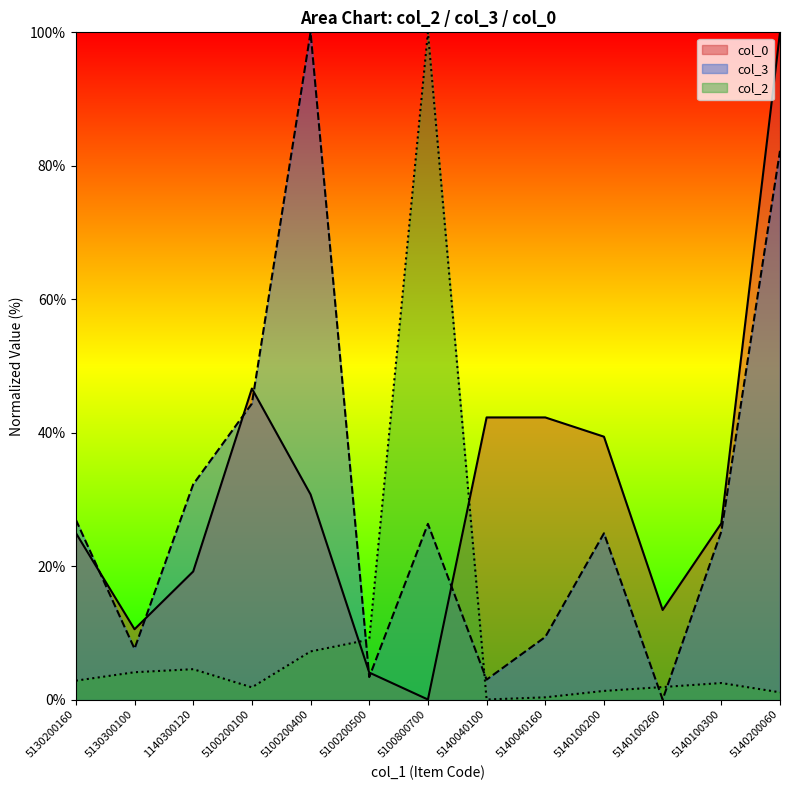

At which category does col_3 reach its first local valley?

5130300100